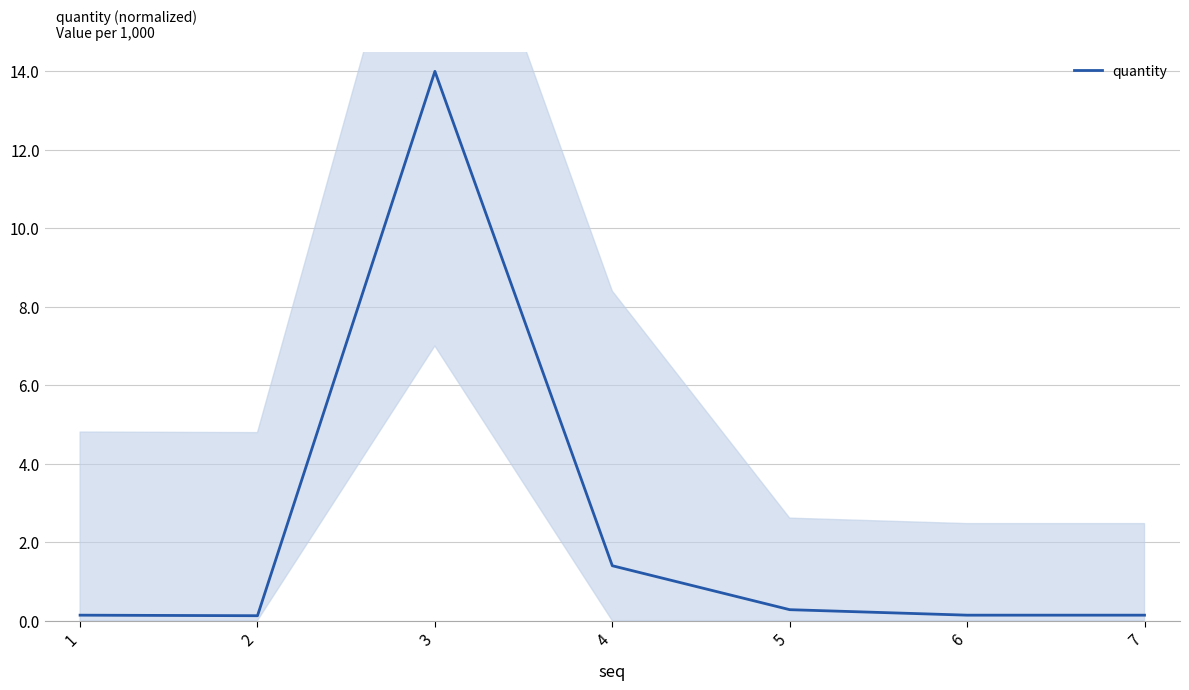

What is the value of the 5th point from the left?

0.3